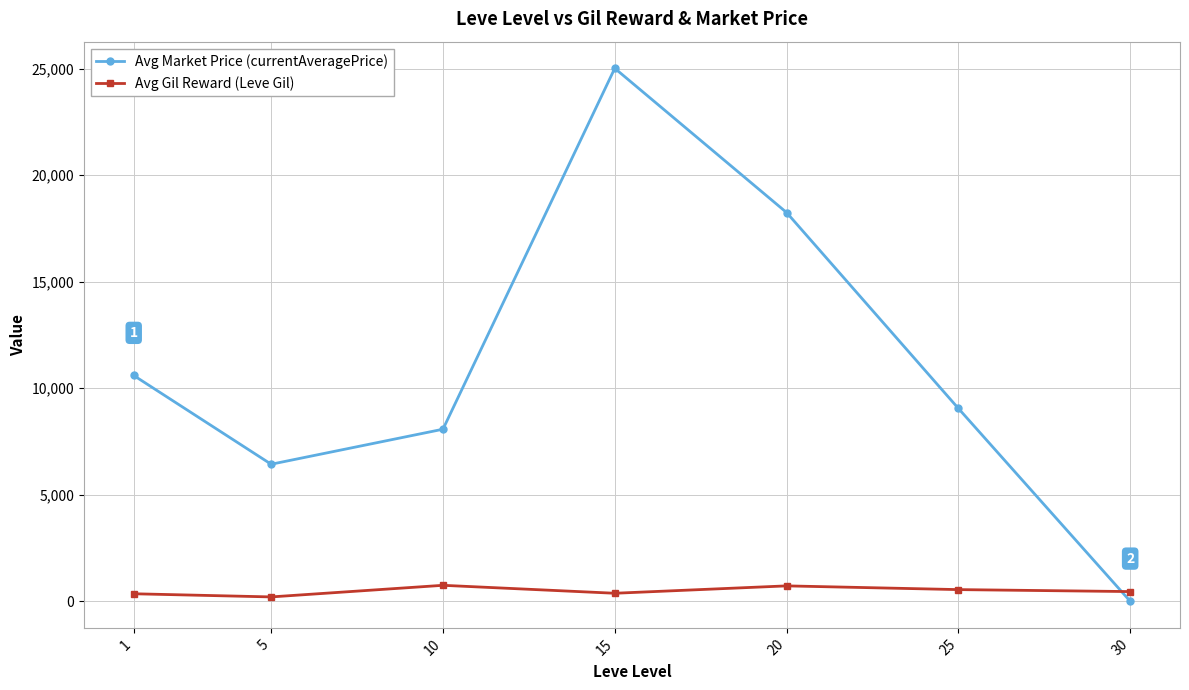

Which series has the largest total across all categories?

Avg Market Price (currentAveragePrice)